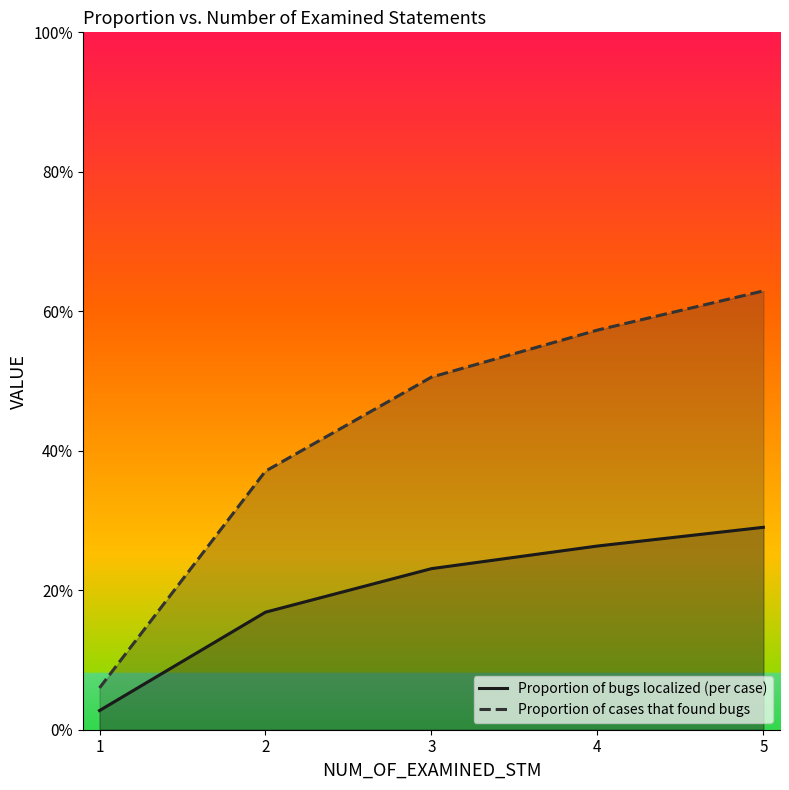

How many series are shown in this chart?

2